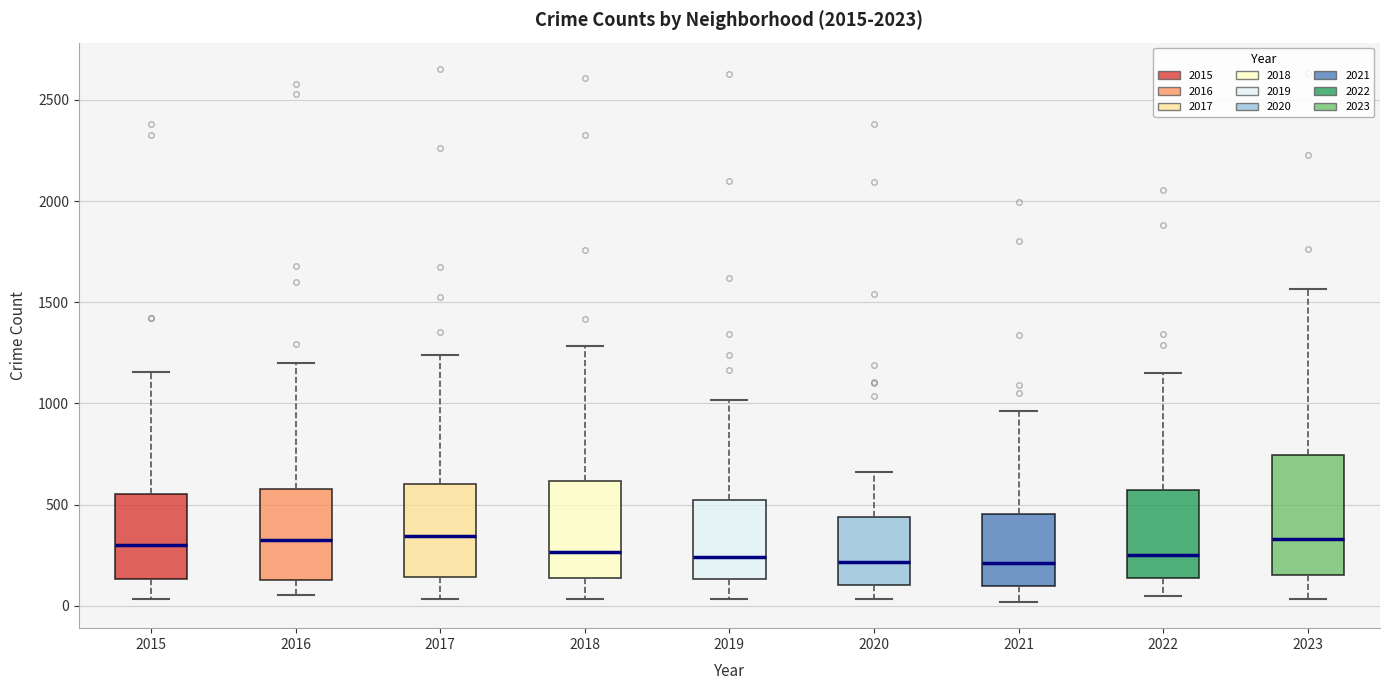

Where does the median line of the box at x = 2018 sit on the y-axis? The values are not printed on the chart, so give them approximately, as read against the axis.

250